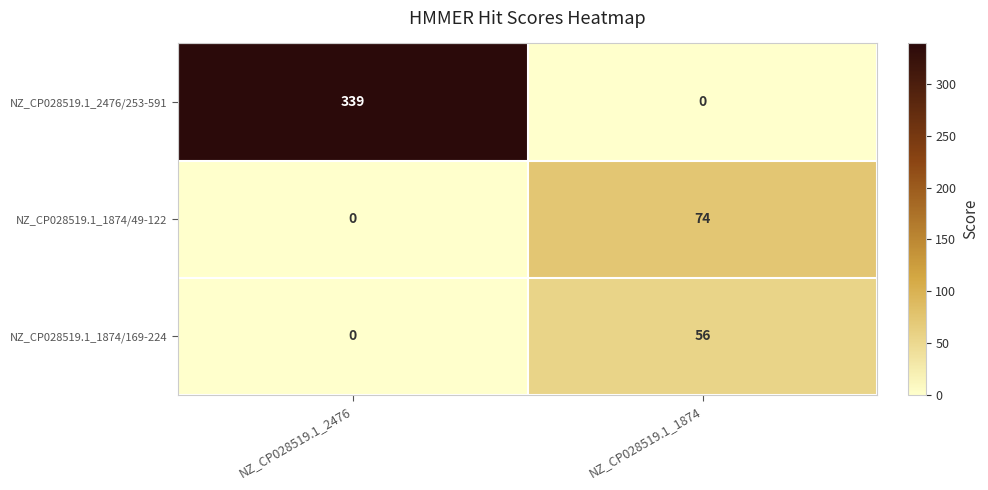

At which label does NZ_CP028519.1_2476/253-591 reach its minimum?

NZ_CP028519.1_1874